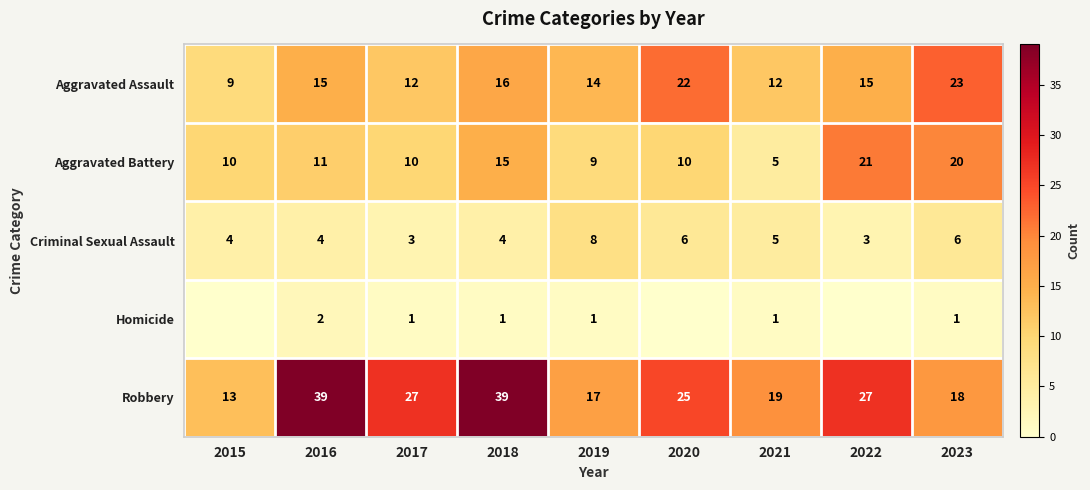

What is the spread (max minus min) of values at 2022?

27